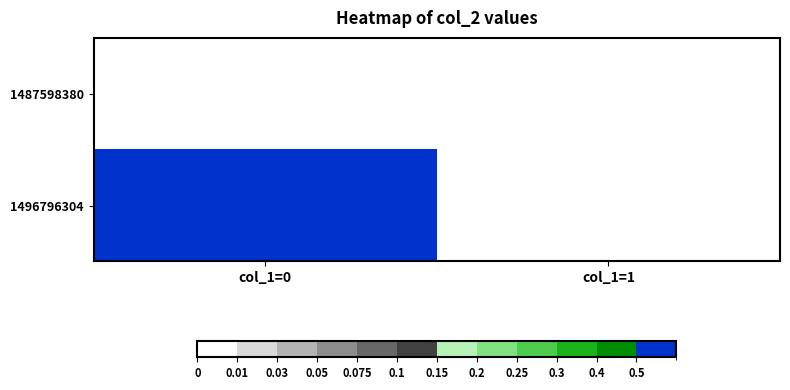

Which series has the widest spread of values?

1496796304